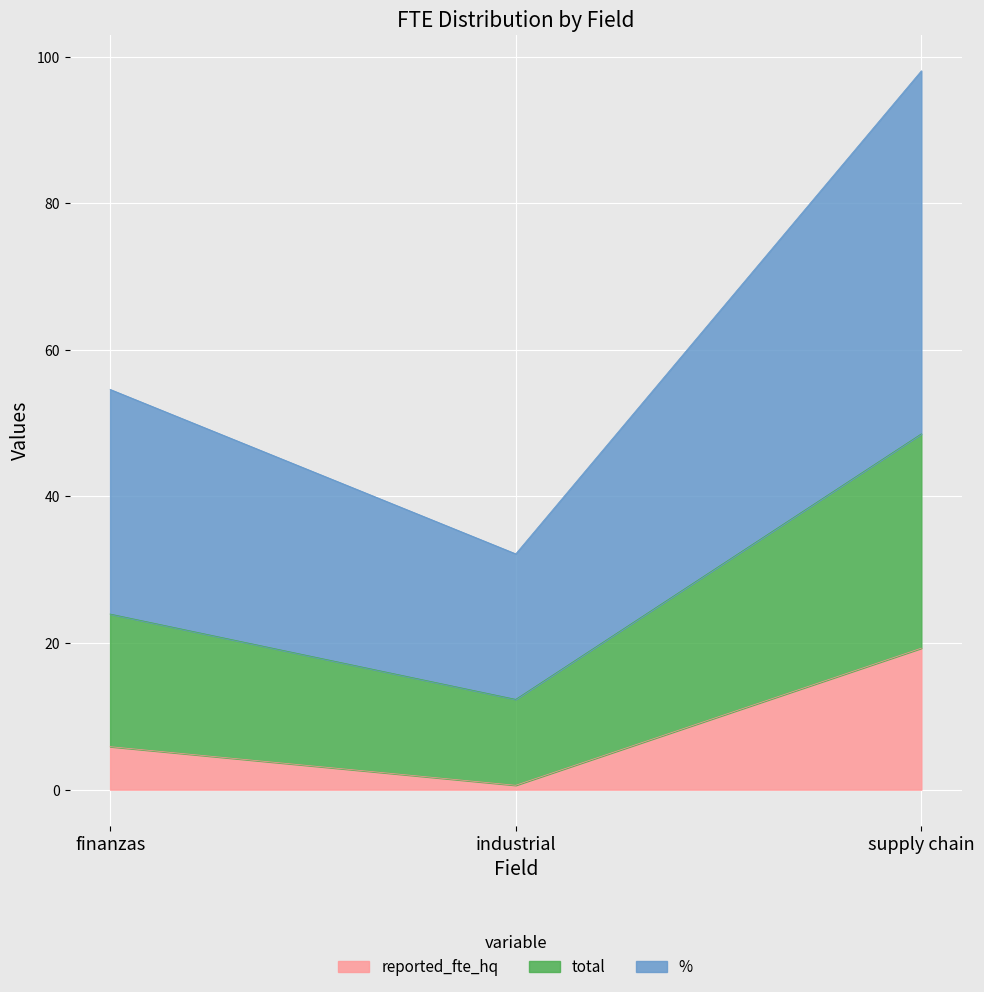

What is the maximum value for reported_fte_hq?

19.3